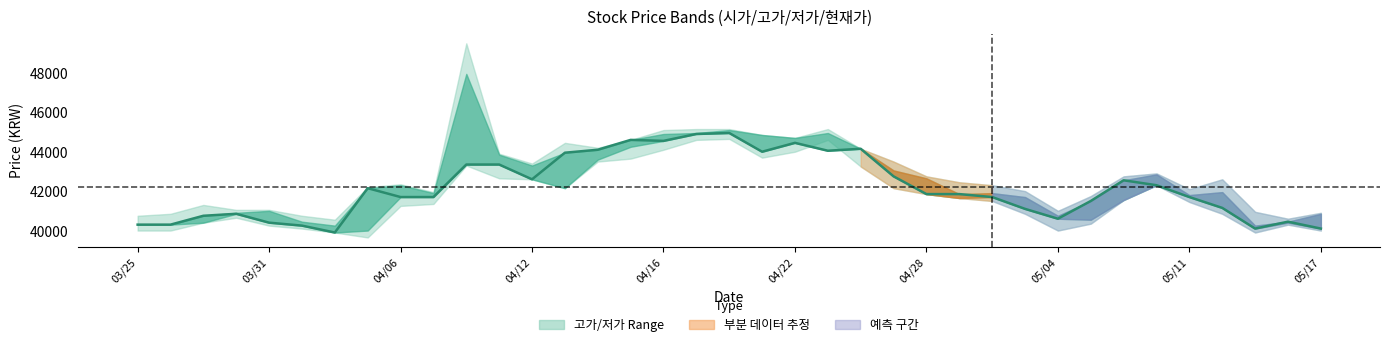

Is it true that the value at 04/22 is 23789?

False